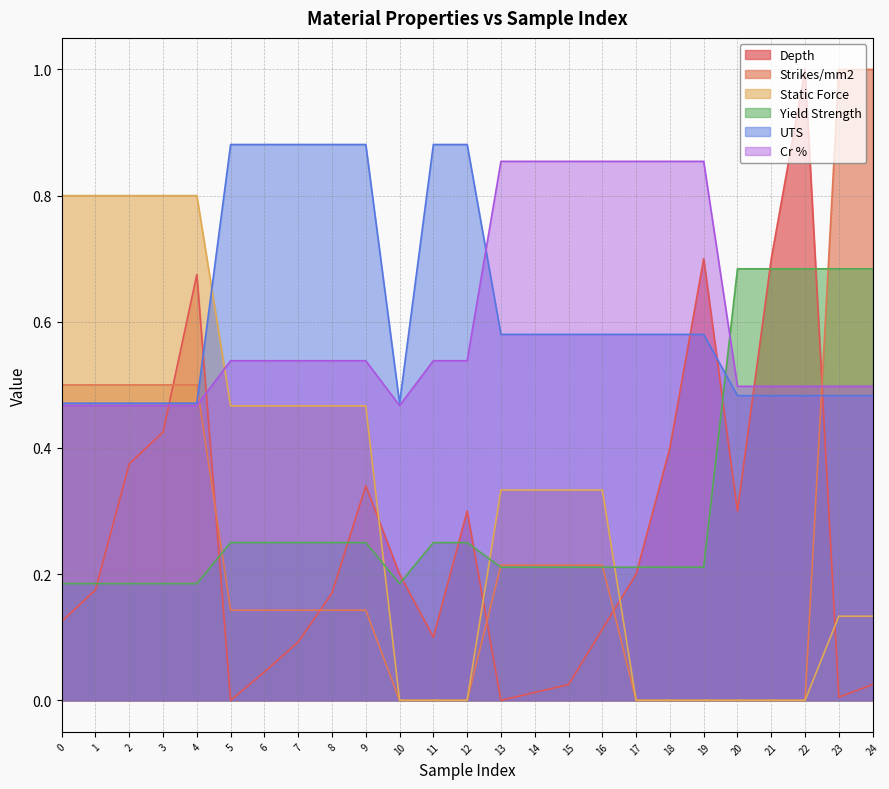

At 18, list the series in order from largest to smallest.

Cr %, UTS, Depth, Yield Strength, Strikes/mm2, Static Force